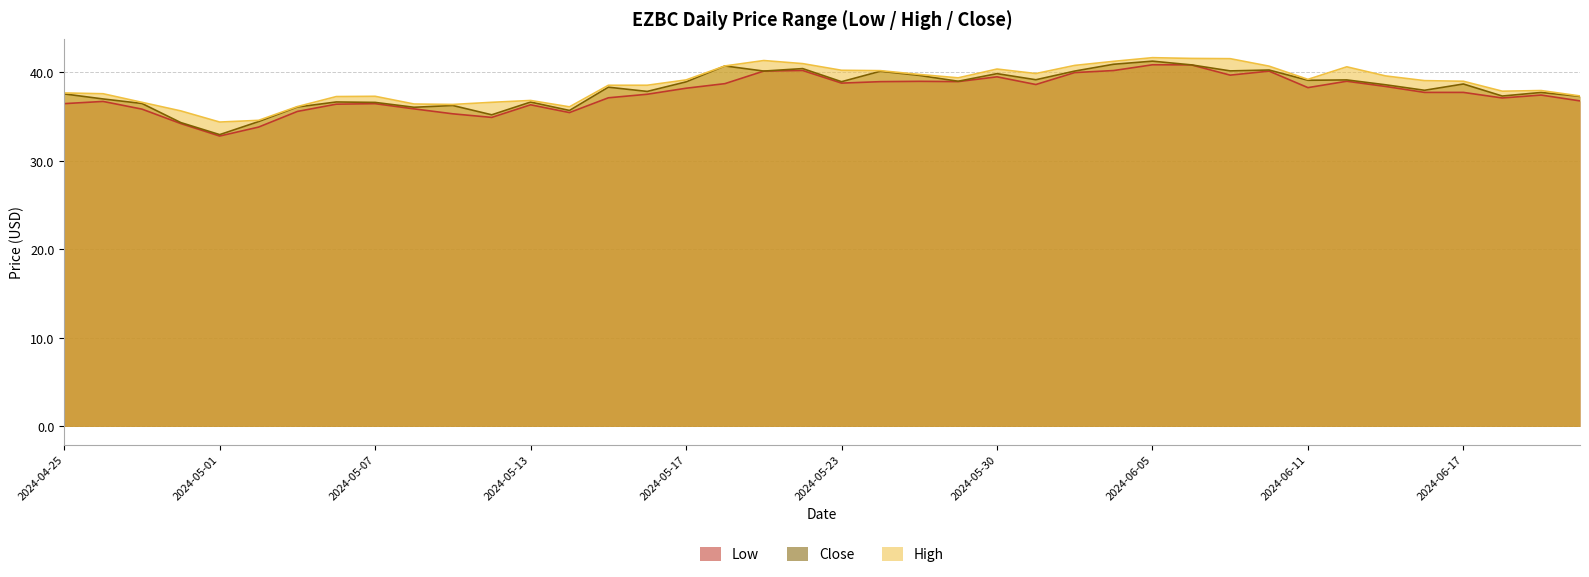

Rank the series by their maximum value, from highest to lowest.

High, Close, Low